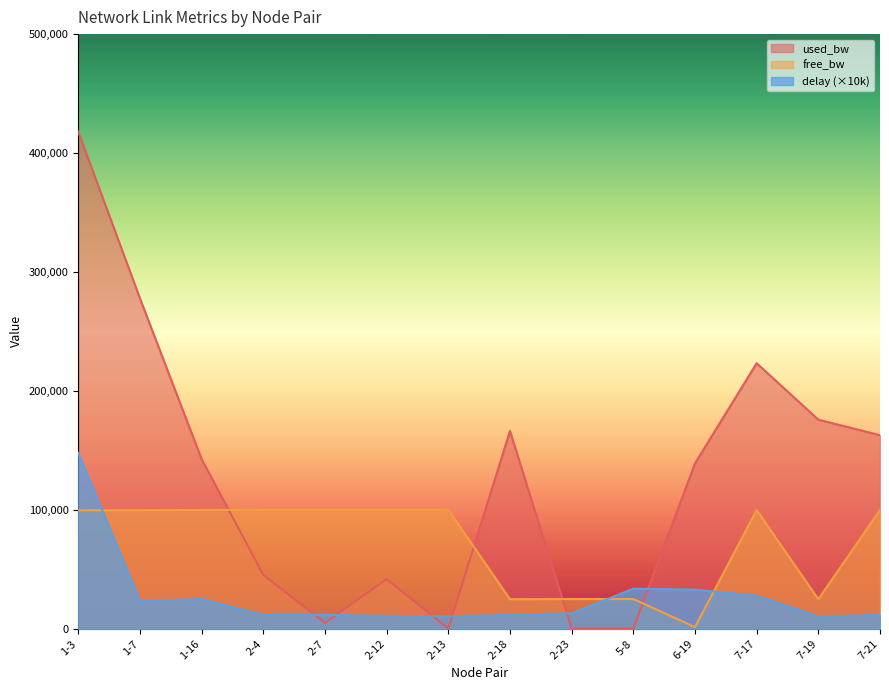

What is the sum of all free_bw values?

999752.0